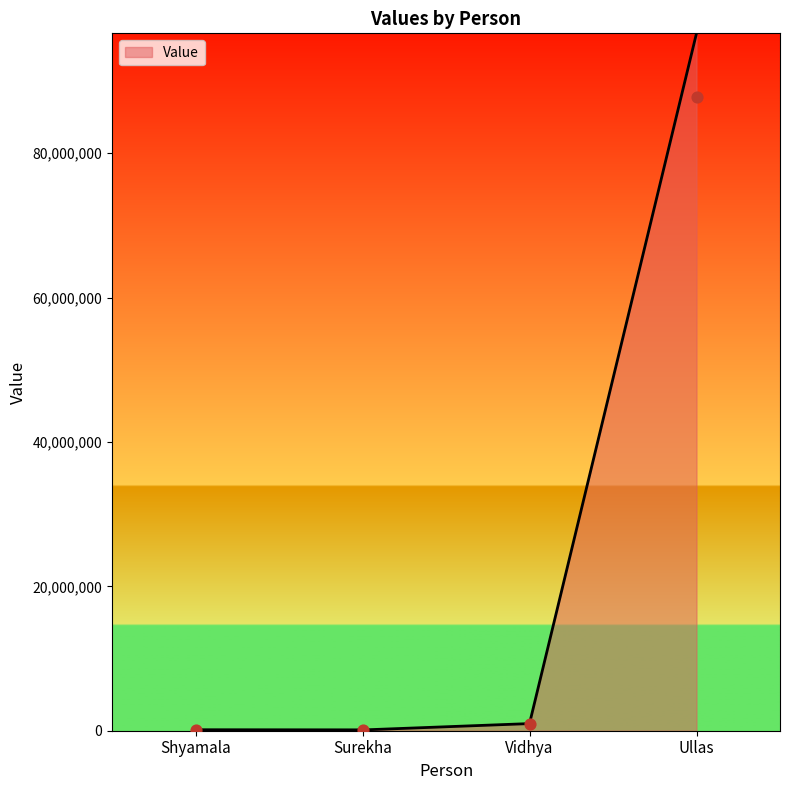

What is the change in value from Shyamala to Surekha?

-24658